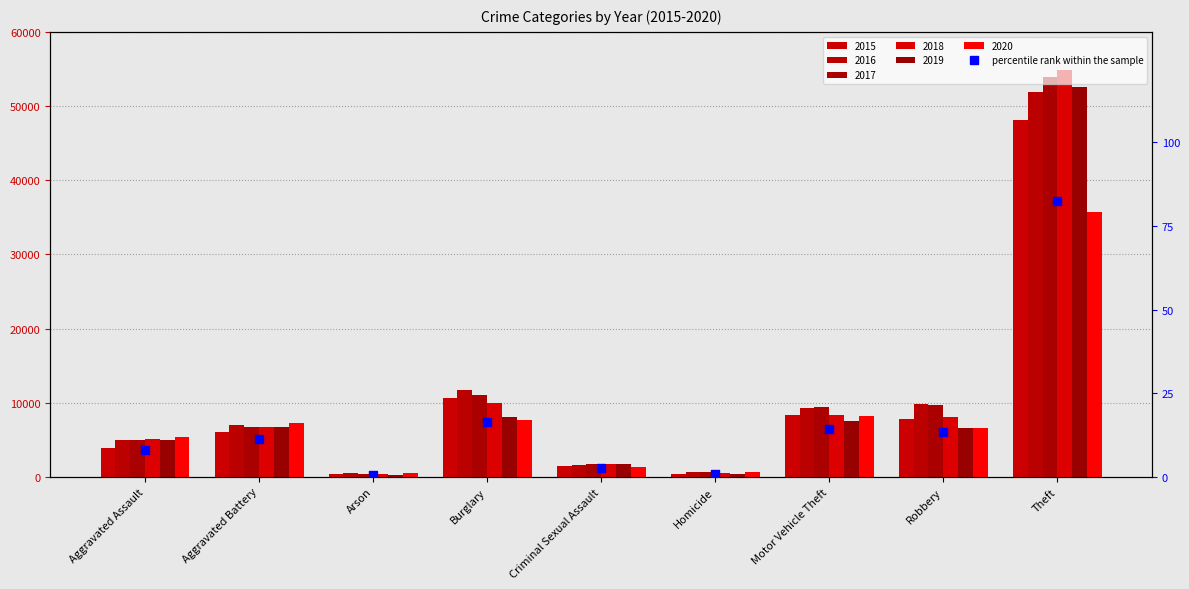

What is the change in value from Aggravated Assault to Arson?

-7.5